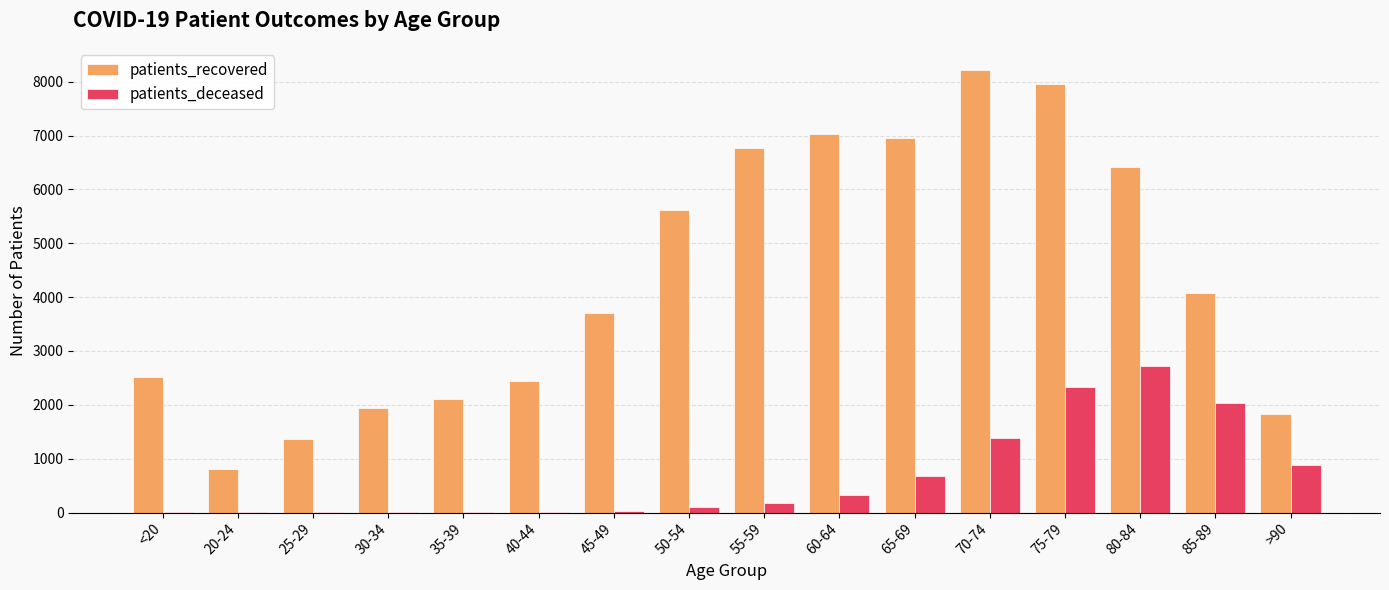

What is the sum of all patients_recovered values?

69727